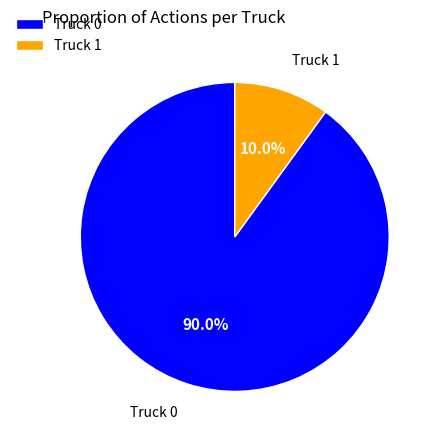

Does Truck 0 account for over 50% of the chart?

Yes